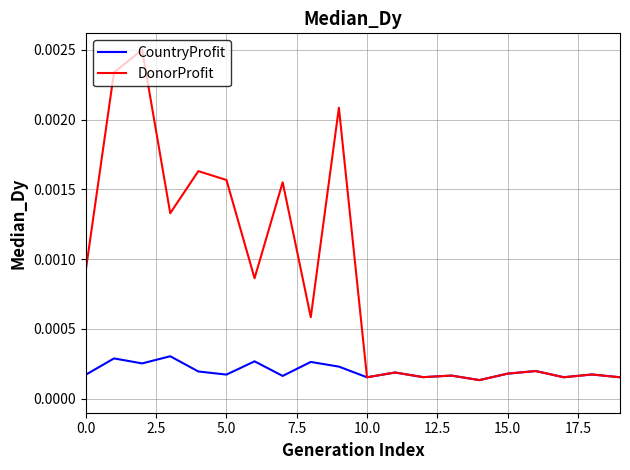

Rank the series by their average value, from highest to lowest.

DonorProfit, CountryProfit